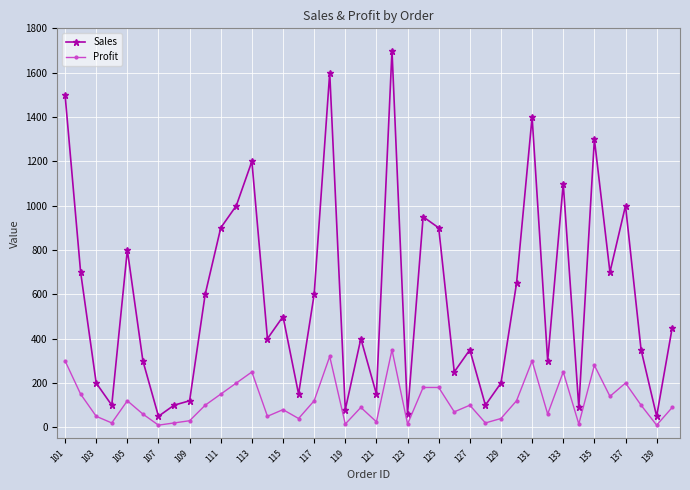

True or false: Profit has more than 0 interior local peaks.

True